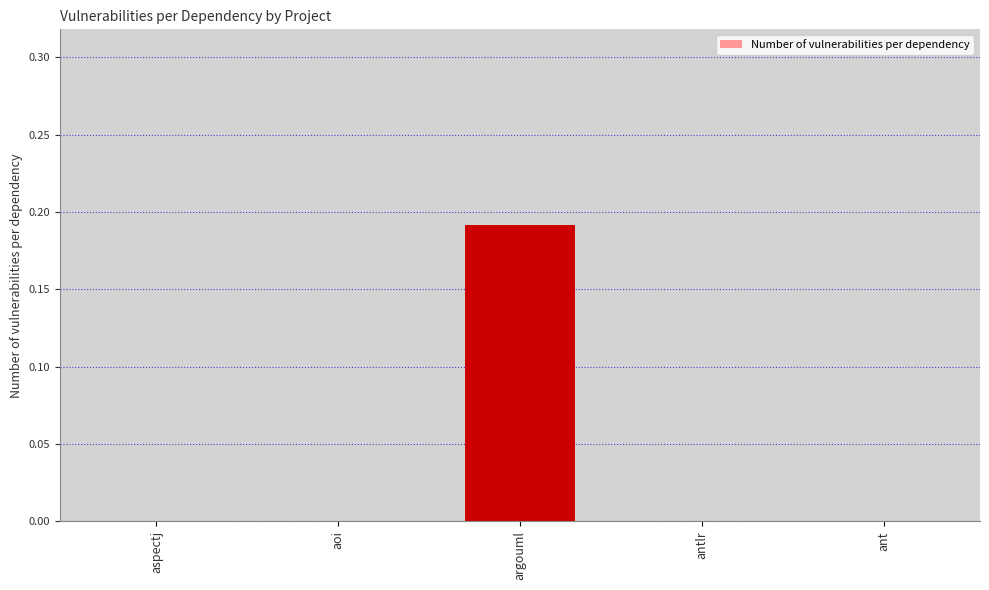

Which has a higher value, ant or argouml?

argouml